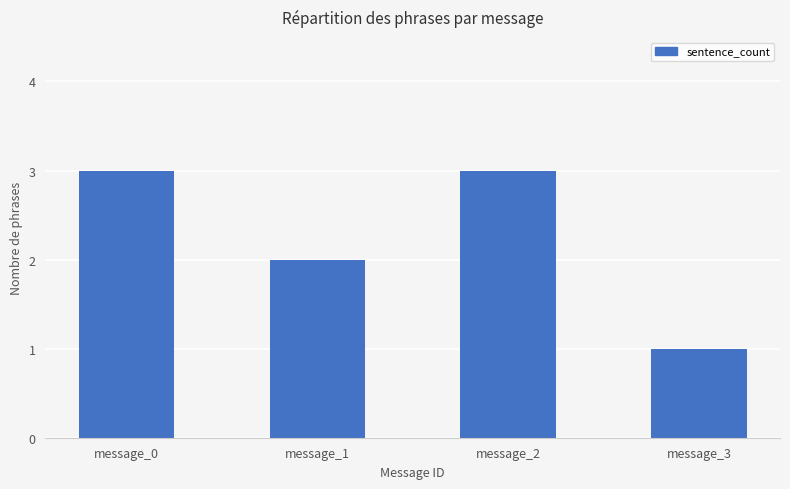

What is the difference between the maximum and second lowest values?

1